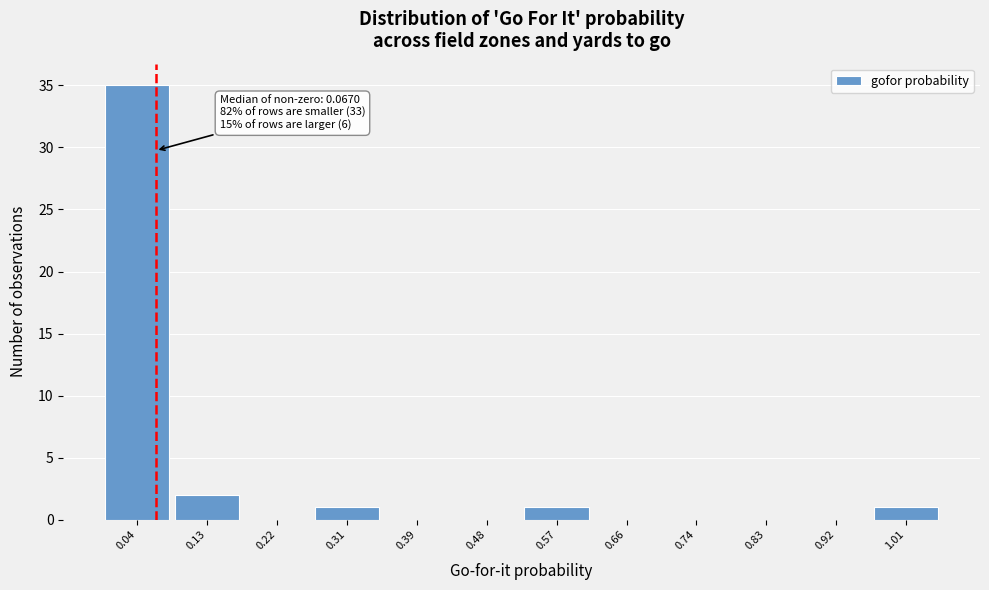

Over which range of the x-axis is the bar tallest?

0.00 to 0.09